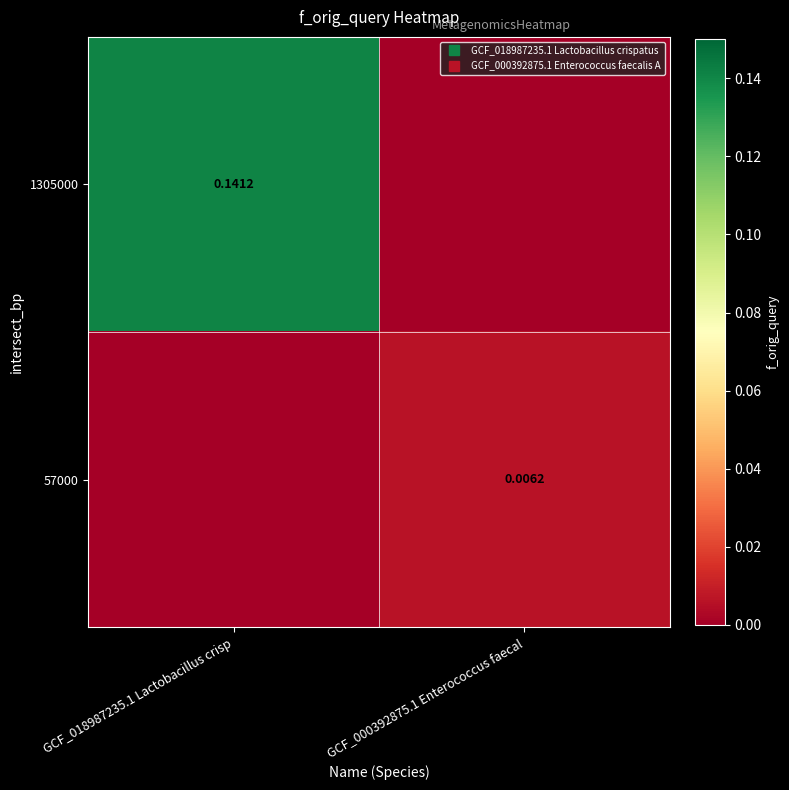

Is it true that 57000 equals 0.0 at GCF_018987235.1 Lactobacillus crisp?

True